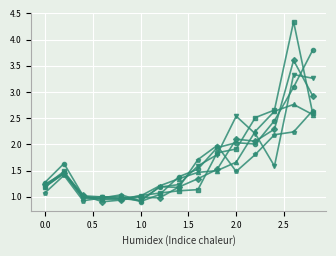

How many lines are shown in the chart?

6